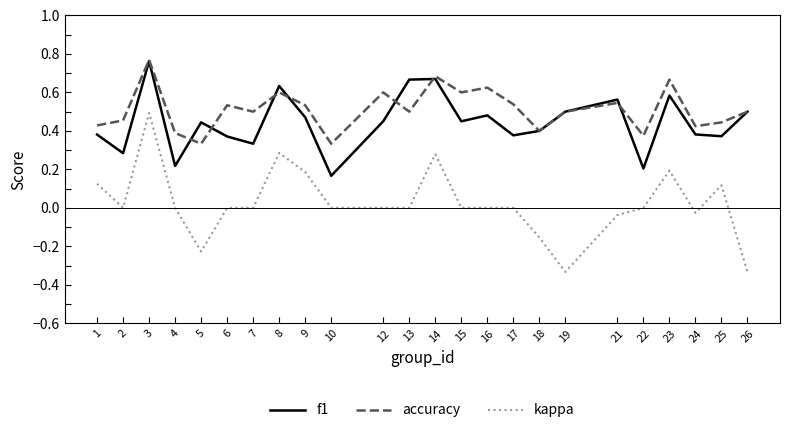

At which category does accuracy reach its first local valley?

5